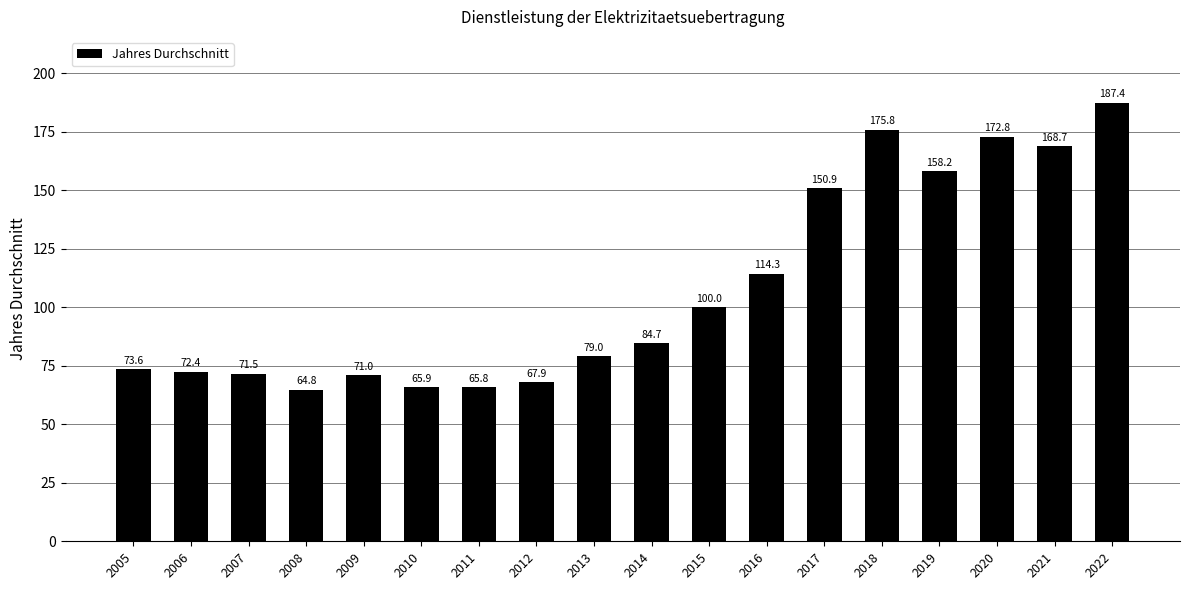

Reading left to right, list all the values displayed in this chart.

73.6	72.4	71.5	64.8	71.0	65.9	65.8	67.9	79.0	84.7	100.0	114.3	150.9	175.8	158.2	172.8	168.7	187.4